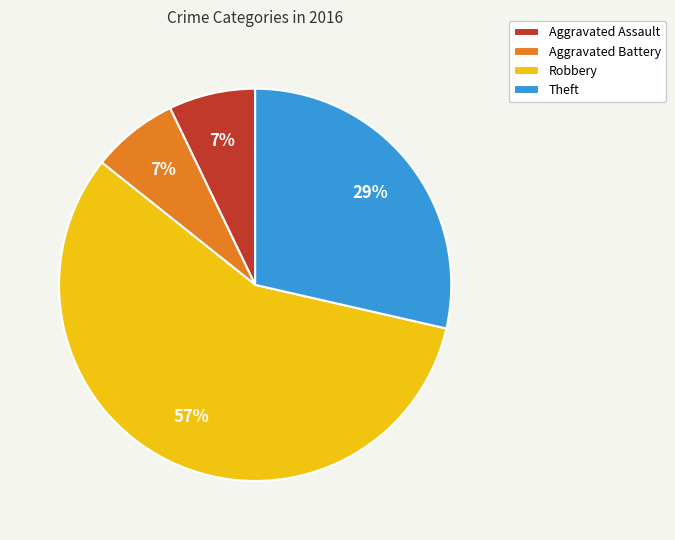

Which category has the biggest portion of the pie?

Robbery